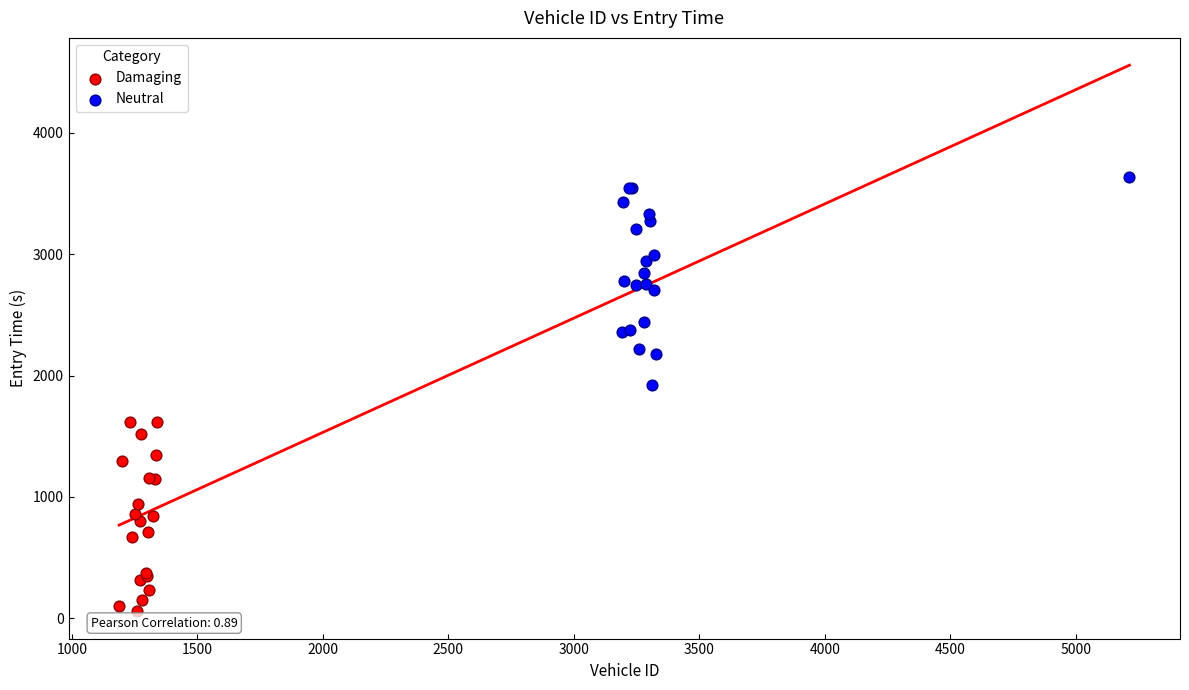

Which series reaches the minimum Y coordinate?

Damaging